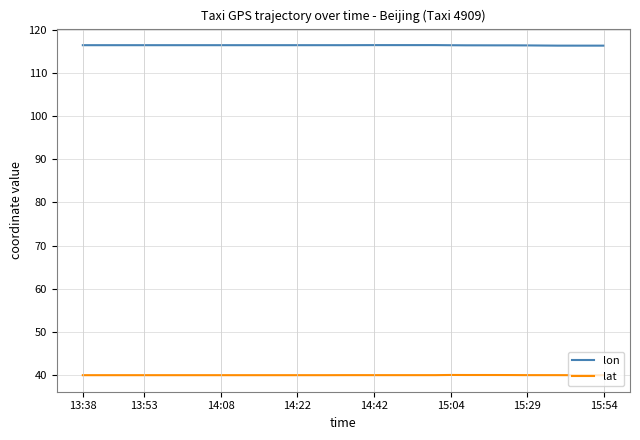

What is the highest value of the lon series?

116.5